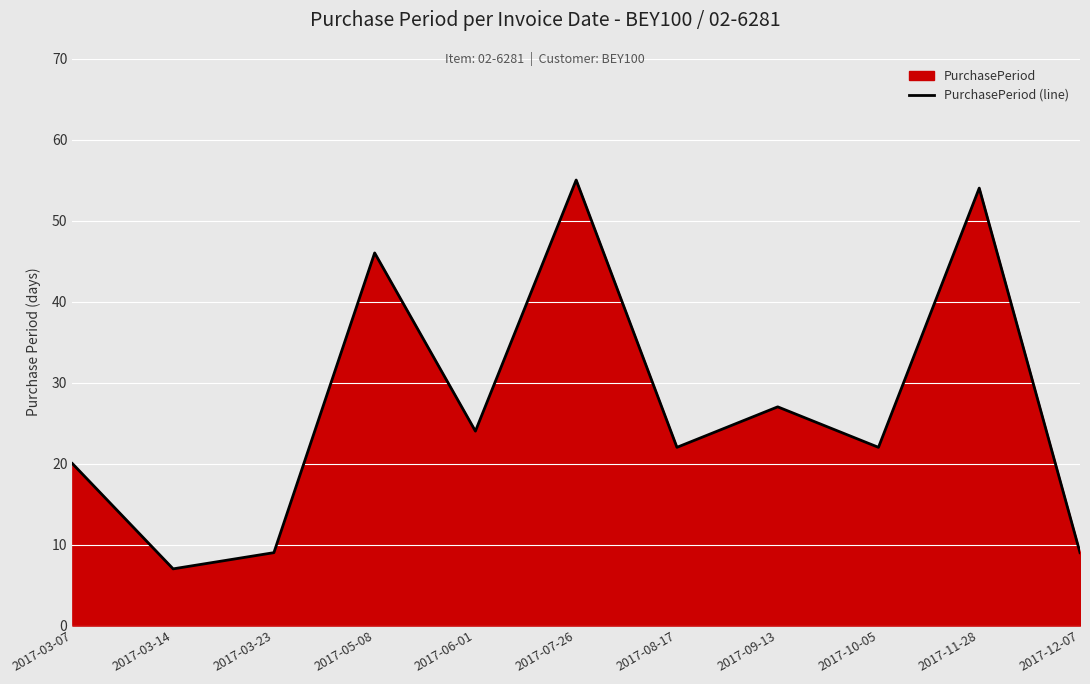

Reading left to right, what are all the values shown in this chart?

20	7	9	46	24	55	22	27	22	54	9